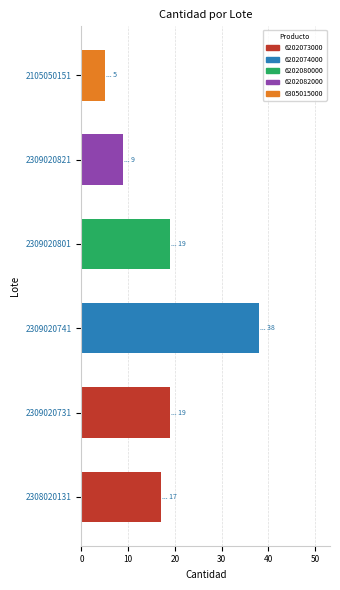

Between 2309020741 and 2309020821, which is larger?

2309020741